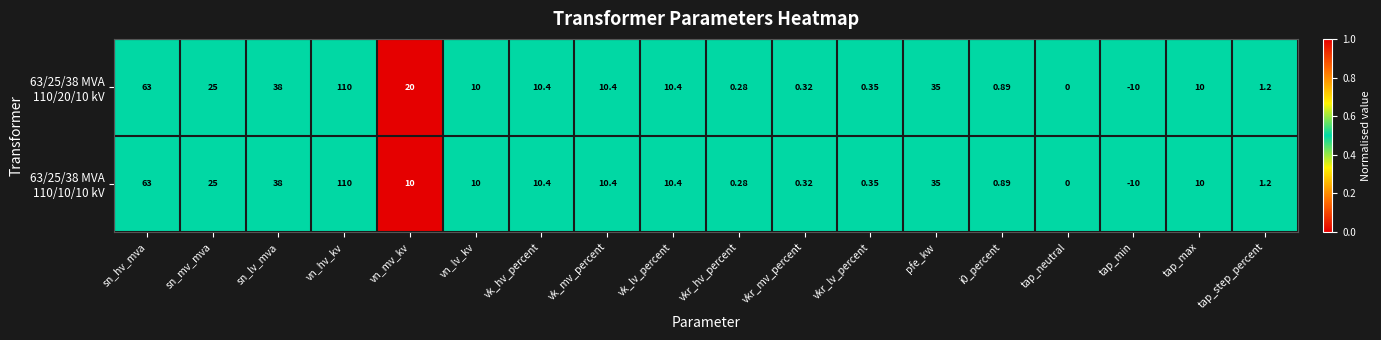

Count the number of data series in this chart.

2